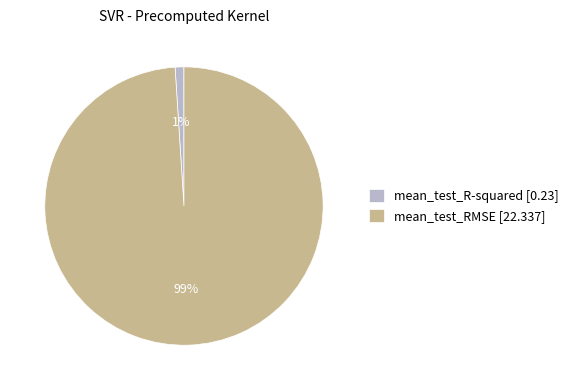

Is there a majority slice in this chart?

Yes